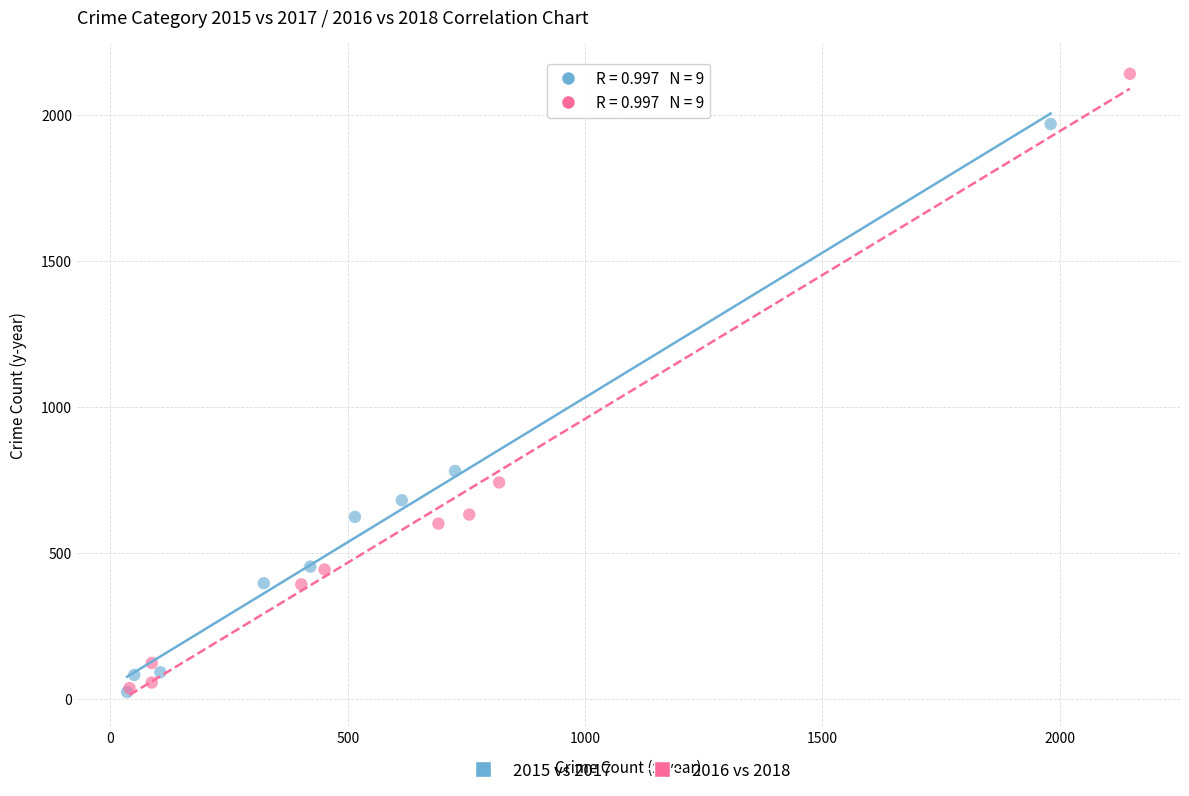

Which series reaches the maximum Y coordinate?

2016 vs 2018